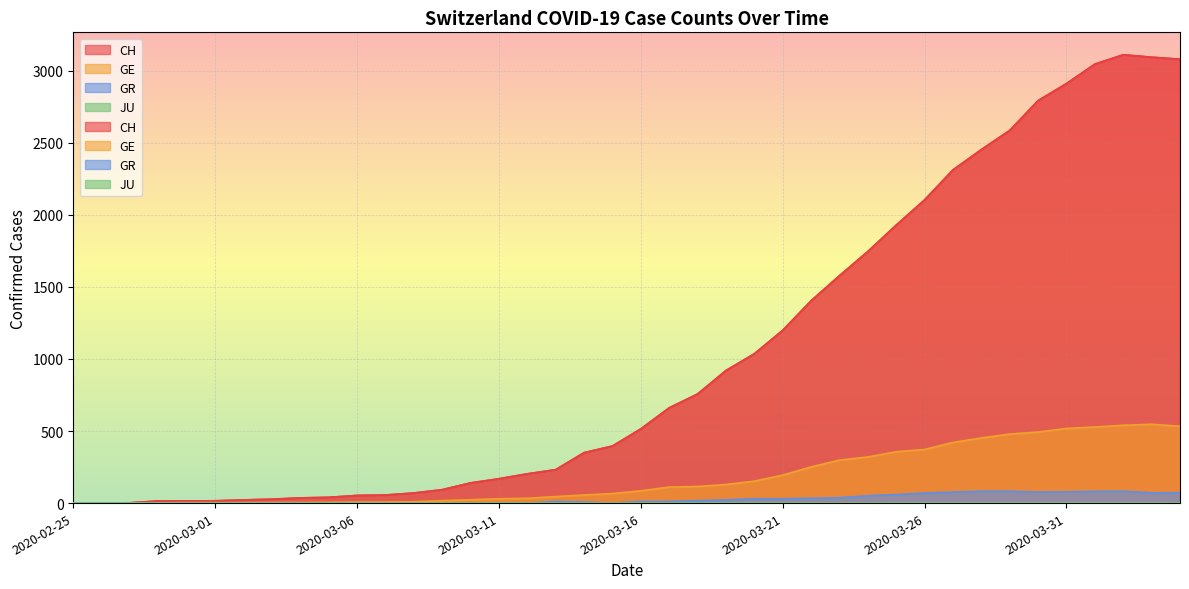

Which label corresponds to the smallest value in the chart?

2020-02-25